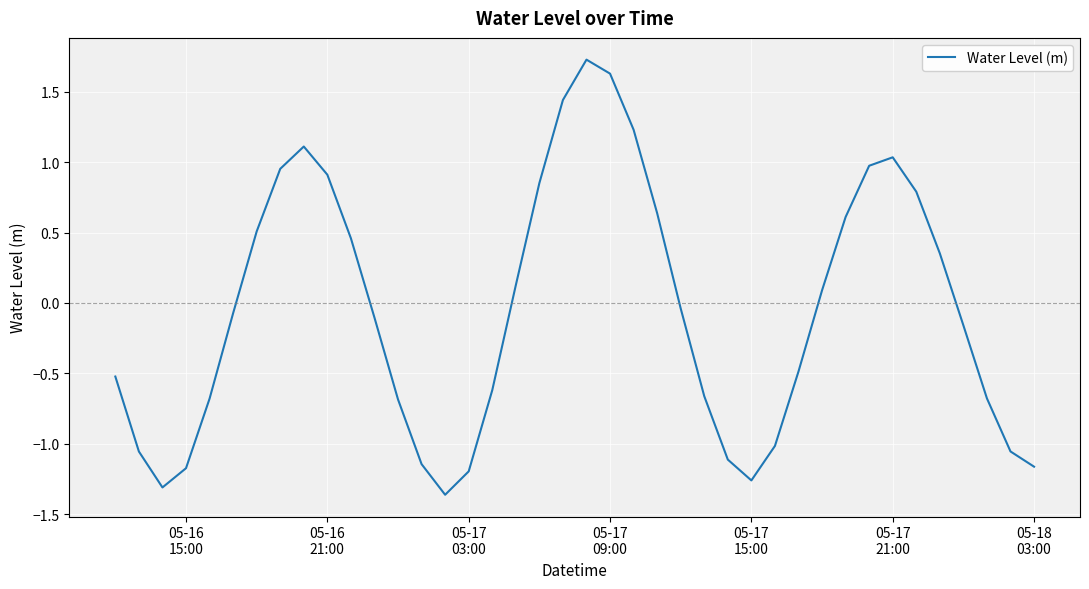

What is the maximum value shown in the chart?

1.7